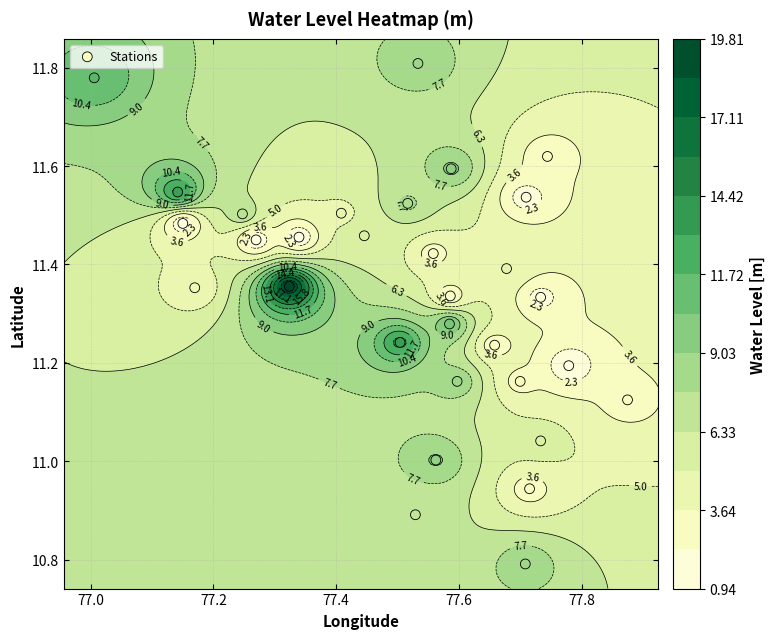

Count the number of data series in this chart.

1